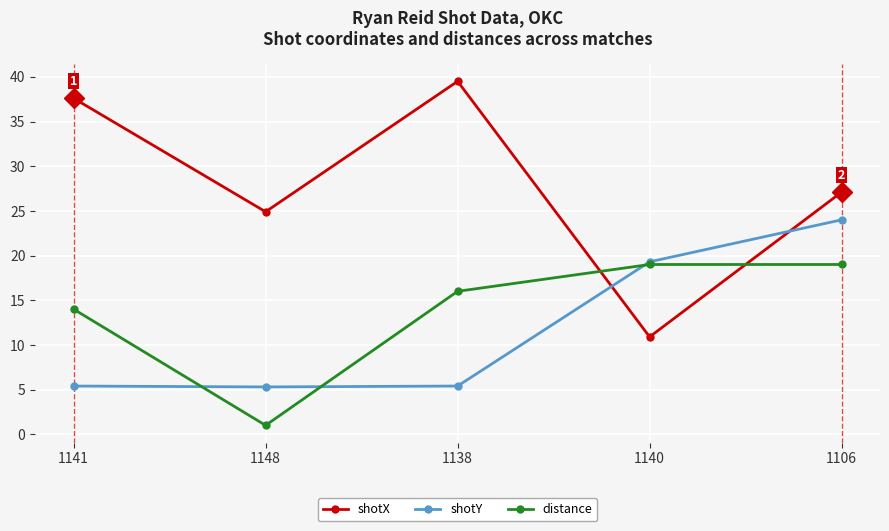

Where do distance and shotY first cross each other?

1141 and 1148